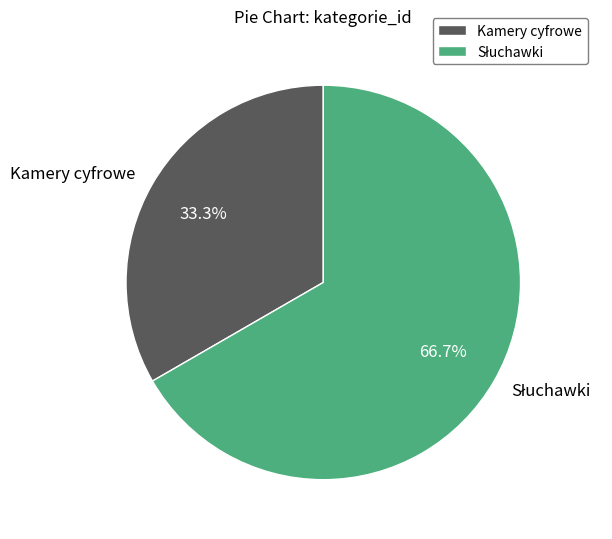

What percentage is the Kamery cyfrowe slice, to the nearest percent?

33%